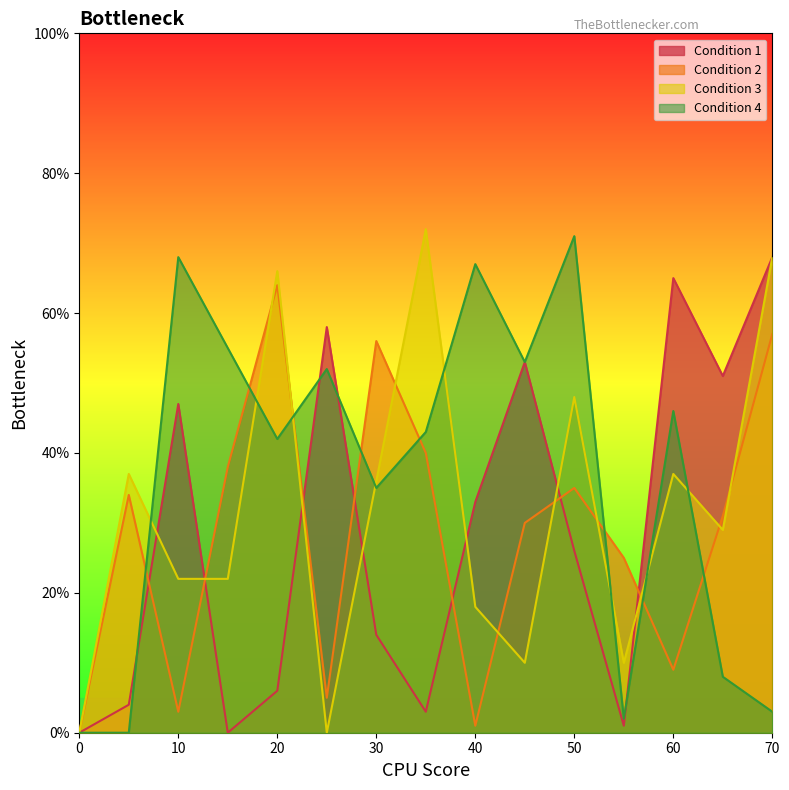

True or false: Condition 1 and Condition 2 intersect in this chart.

True